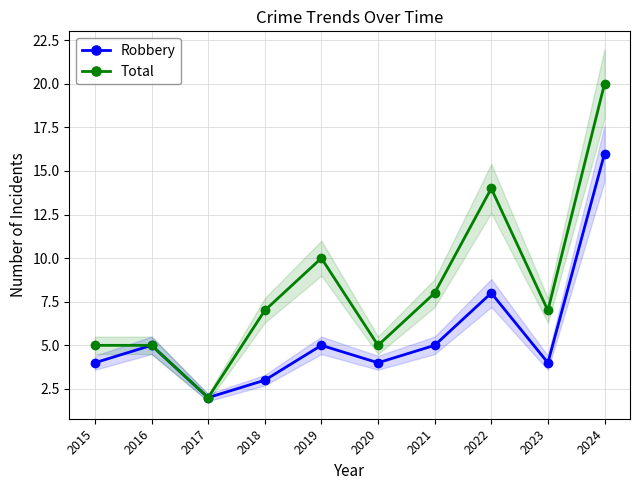

What is the difference between the second highest and second lowest values in the Robbery series?

5